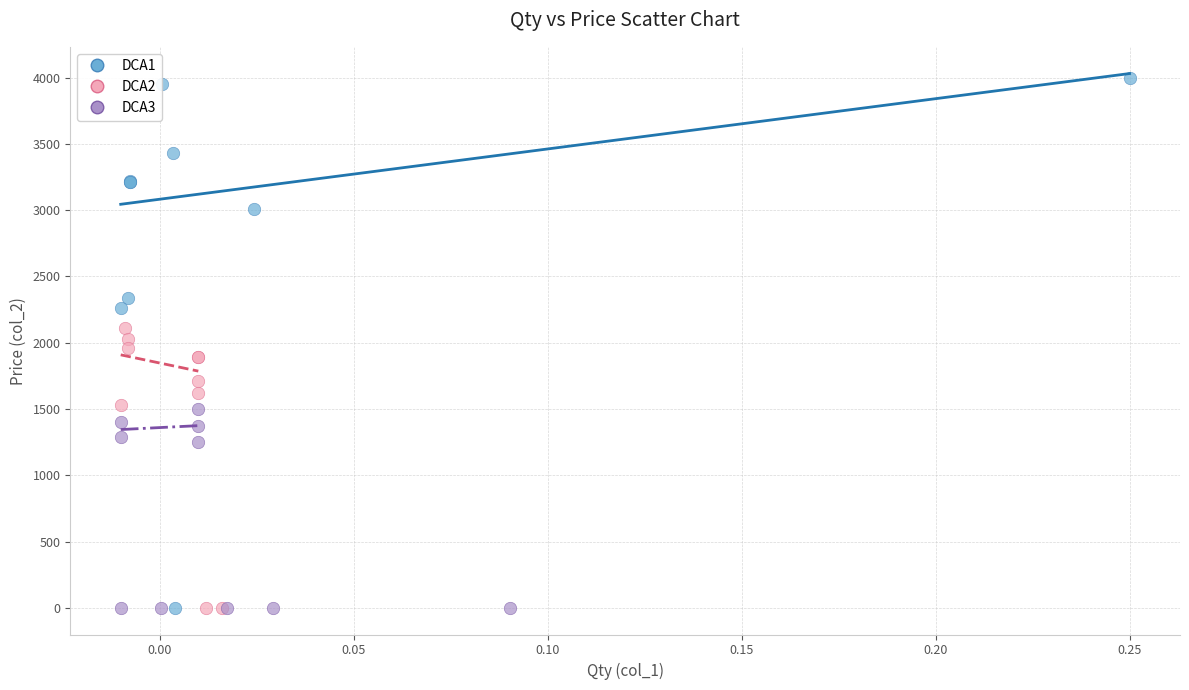

Which series has the largest Y range (max minus min)?

DCA1